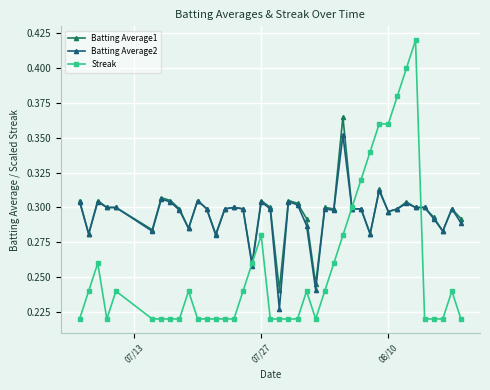

Reading right to left, transcribe all the data shown in this chart.

Batting Average1: 0.3	0.3	0.3	0.3	0.3	0.3	0.3	0.3	0.3	0.3	0.3	0.3	0.3	0.4	0.3	0.3	0.2	0.3	0.3	0.3	0.2	0.3	0.3	0.3	0.3	0.3	0.3	0.3	0.3	0.3	0.3	0.3	0.3	0.3	0.3	0.3	0.3	0.3	0.3	0.3
Batting Average2: 0.3	0.3	0.3	0.3	0.3	0.3	0.3	0.3	0.3	0.3	0.3	0.3	0.3	0.4	0.3	0.3	0.2	0.3	0.3	0.3	0.2	0.3	0.3	0.3	0.3	0.3	0.3	0.3	0.3	0.3	0.3	0.3	0.3	0.3	0.3	0.3	0.3	0.3	0.3	0.3
Streak: 0.2	0.2	0.2	0.2	0.2	0.4	0.4	0.4	0.4	0.4	0.3	0.3	0.3	0.3	0.3	0.2	0.2	0.2	0.2	0.2	0.2	0.2	0.3	0.3	0.2	0.2	0.2	0.2	0.2	0.2	0.2	0.2	0.2	0.2	0.2	0.2	0.2	0.3	0.2	0.2